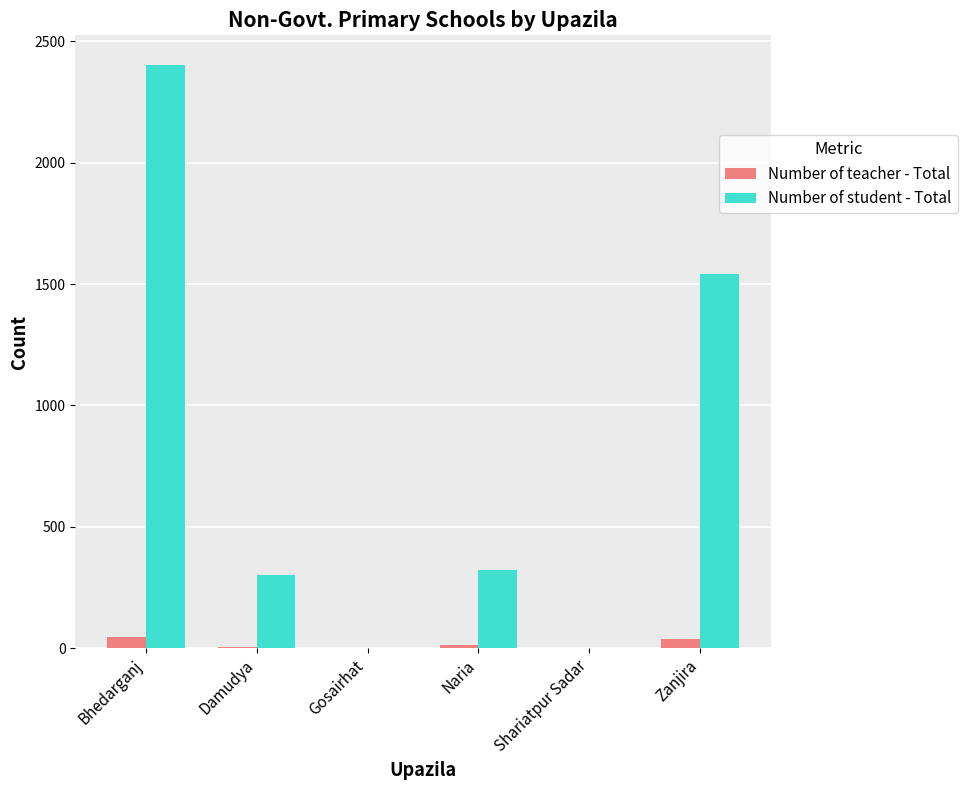

The value of Number of teacher - Total at Naria is 12. True or false?

True